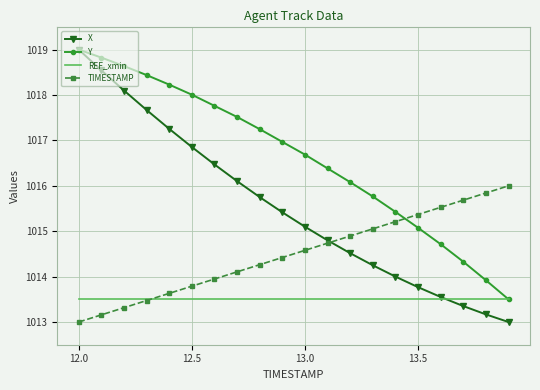

What is the maximum value shown in the chart?

1019.0